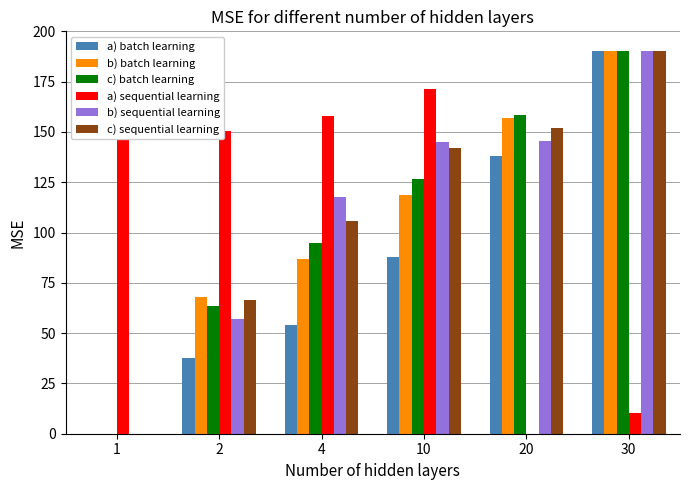

Between 20 and 4, which is larger?

20